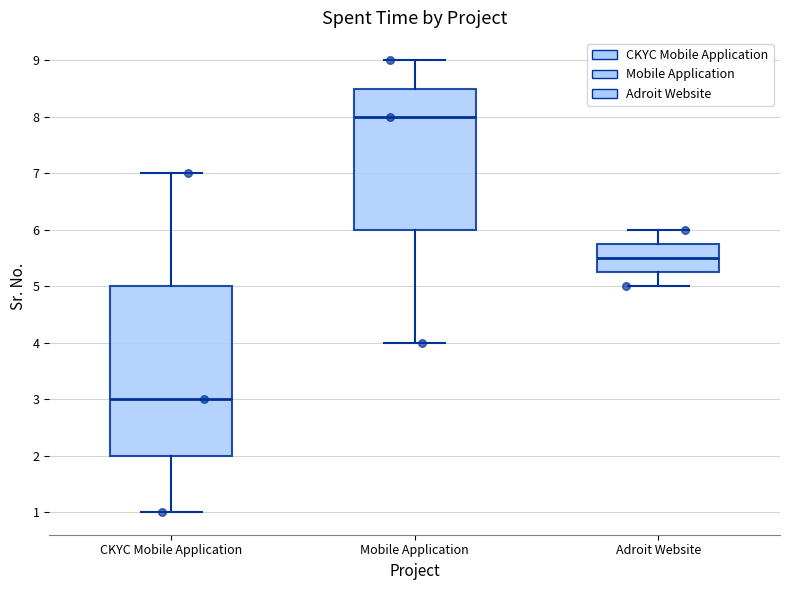

Which box has the lowest median line?

CKYC Mobile Application